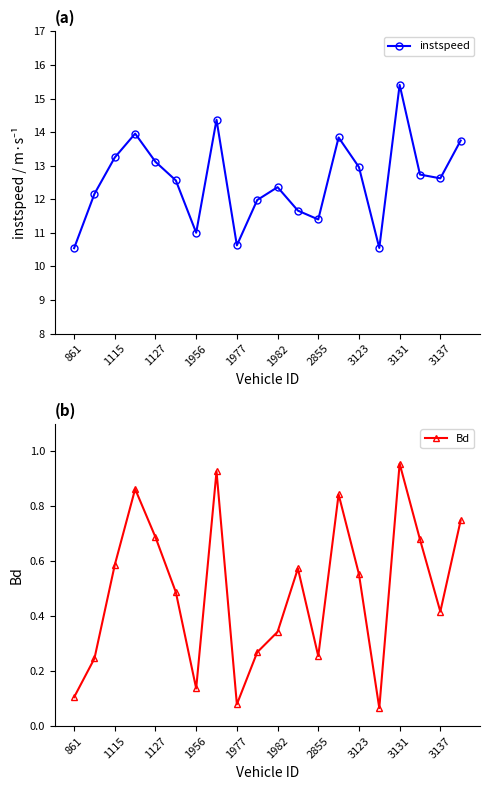

How many lines are shown in the chart?

2